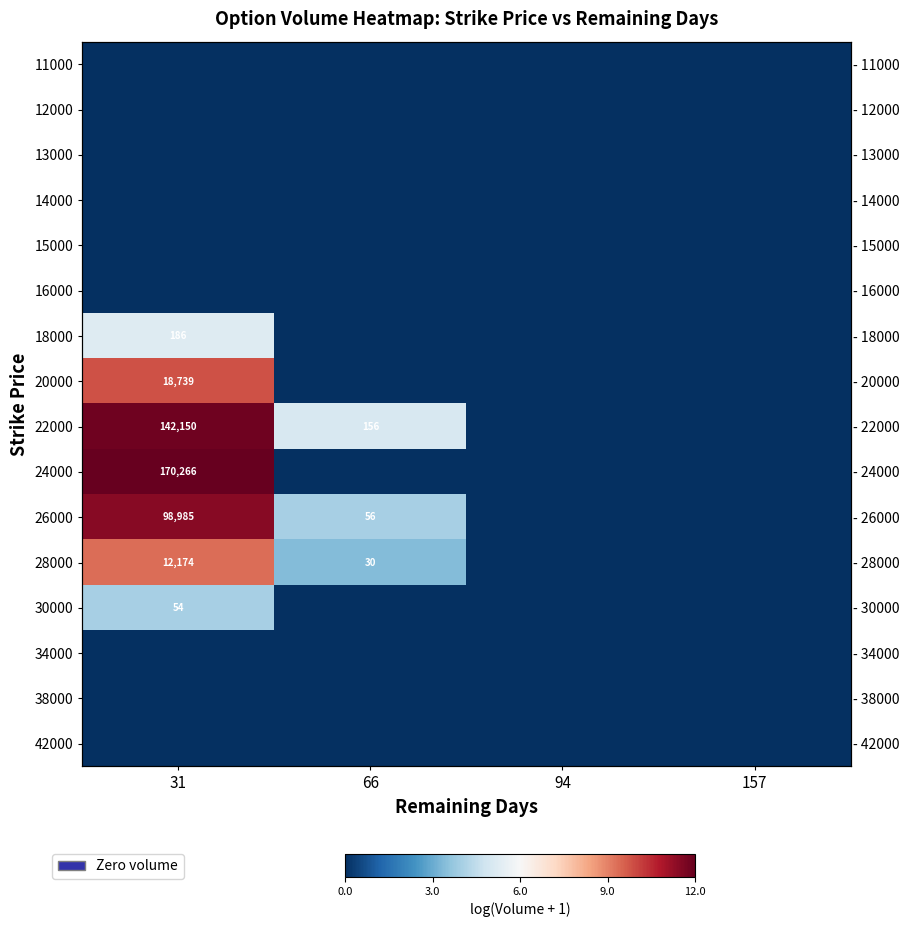

List the series in order of their peak value, highest first.

24000, 22000, 26000, 20000, 28000, 18000, 30000, 11000, 12000, 13000, 14000, 15000, 16000, 34000, 38000, 42000